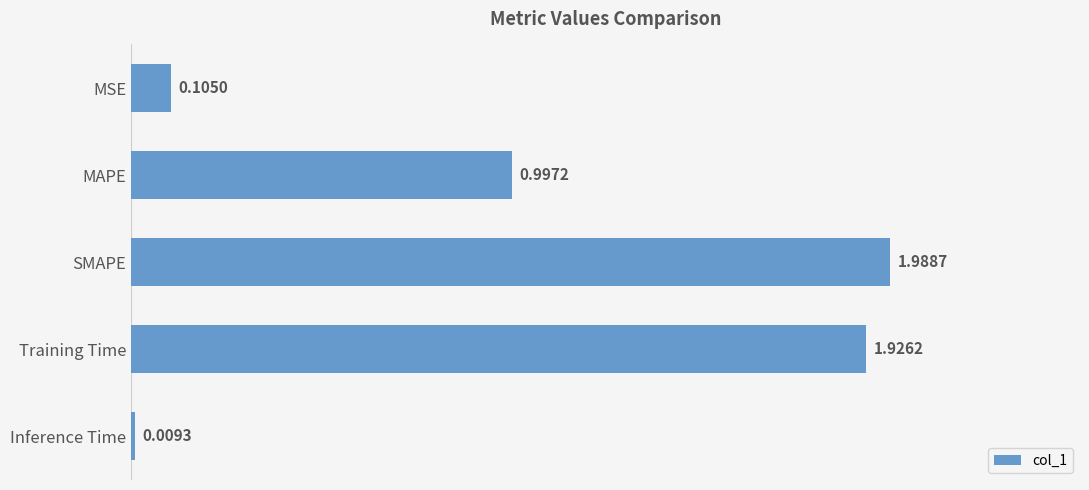

List the labels in order of value, largest first.

SMAPE, Training Time, MAPE, MSE, Inference Time